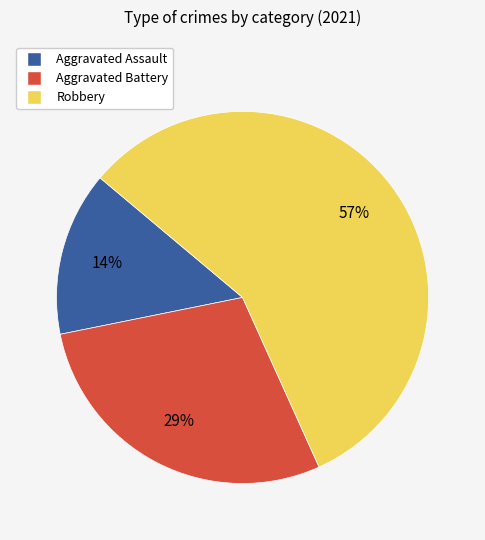

Which slice is the smallest?

Aggravated Assault